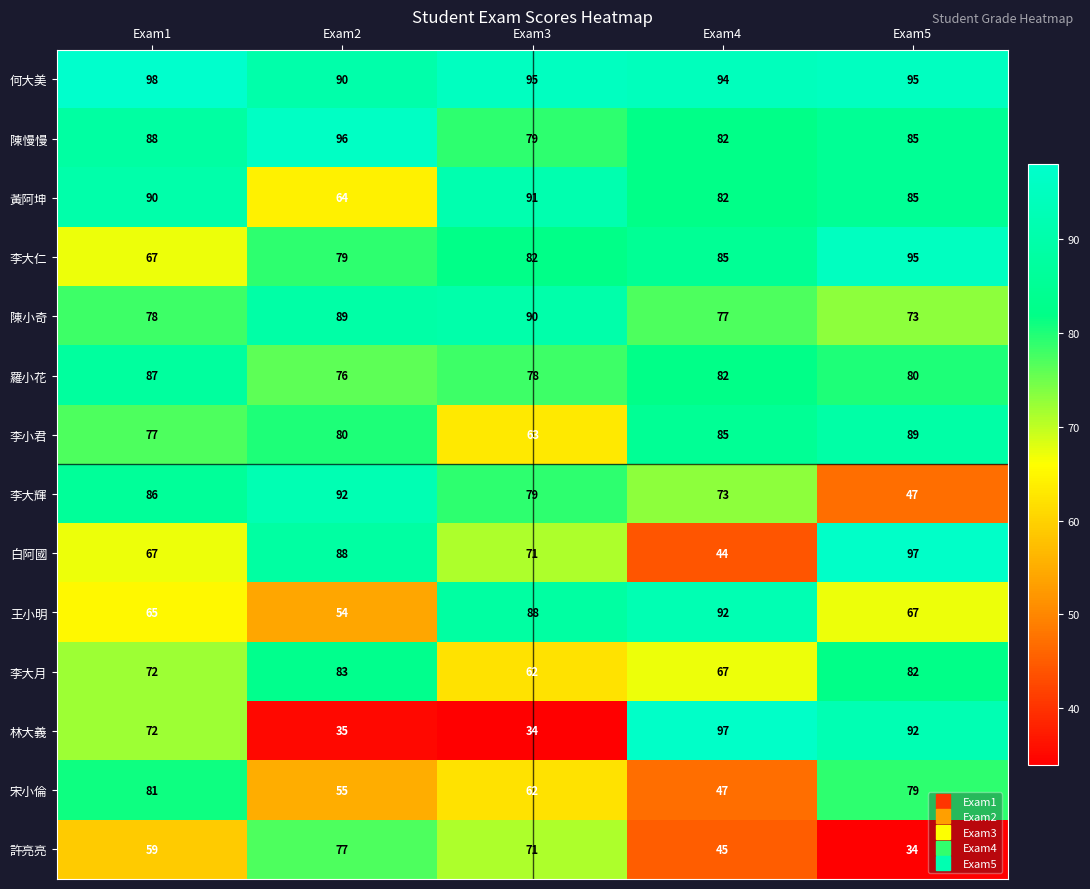

What is the total value across all series at Exam3?

1045